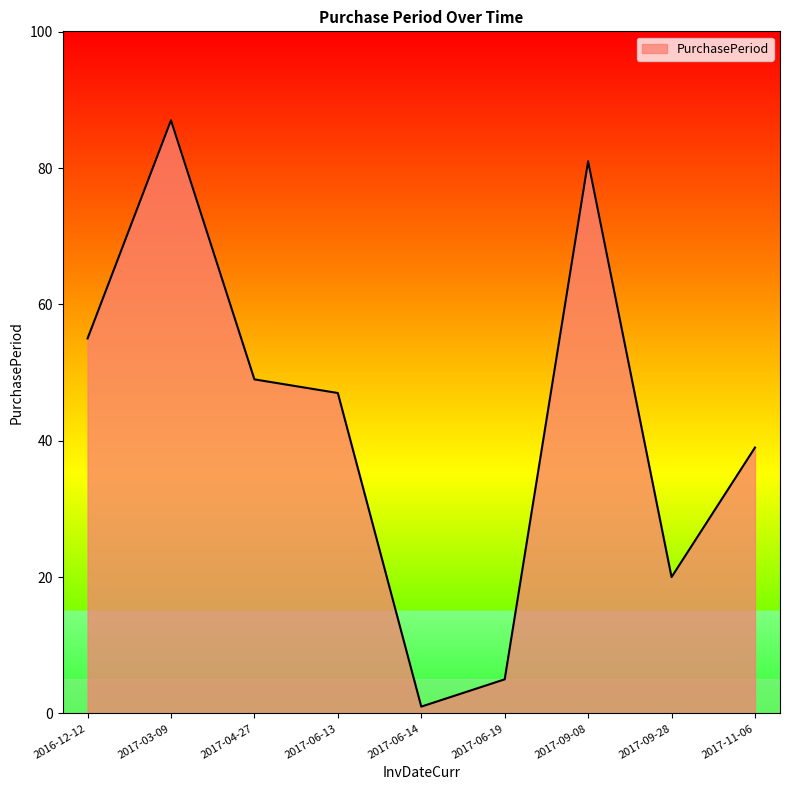

List the labels in order of value, smallest first.

2017-06-14, 2017-06-19, 2017-09-28, 2017-11-06, 2017-06-13, 2017-04-27, 2016-12-12, 2017-09-08, 2017-03-09